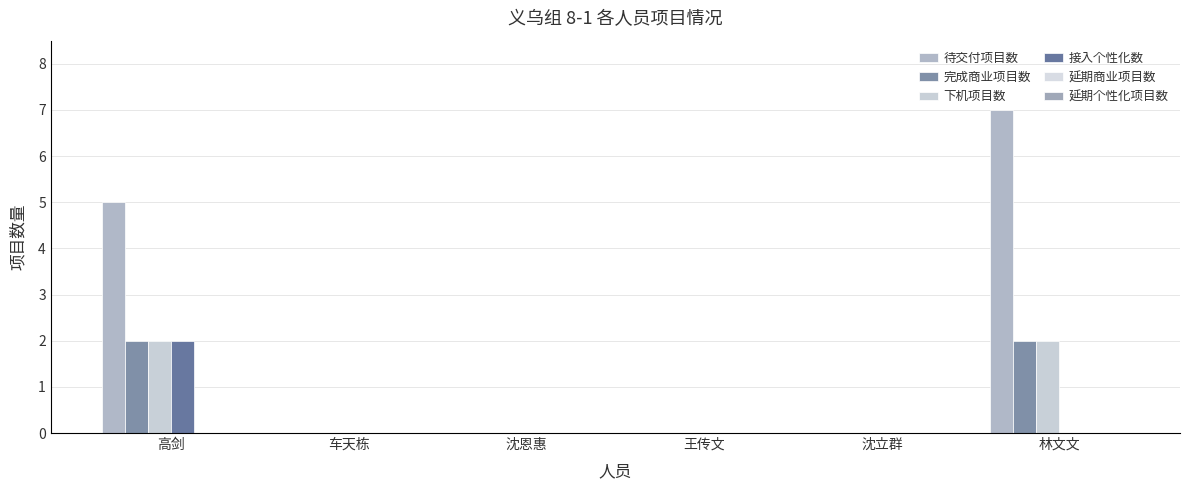

How many categories are shown in the chart?

6